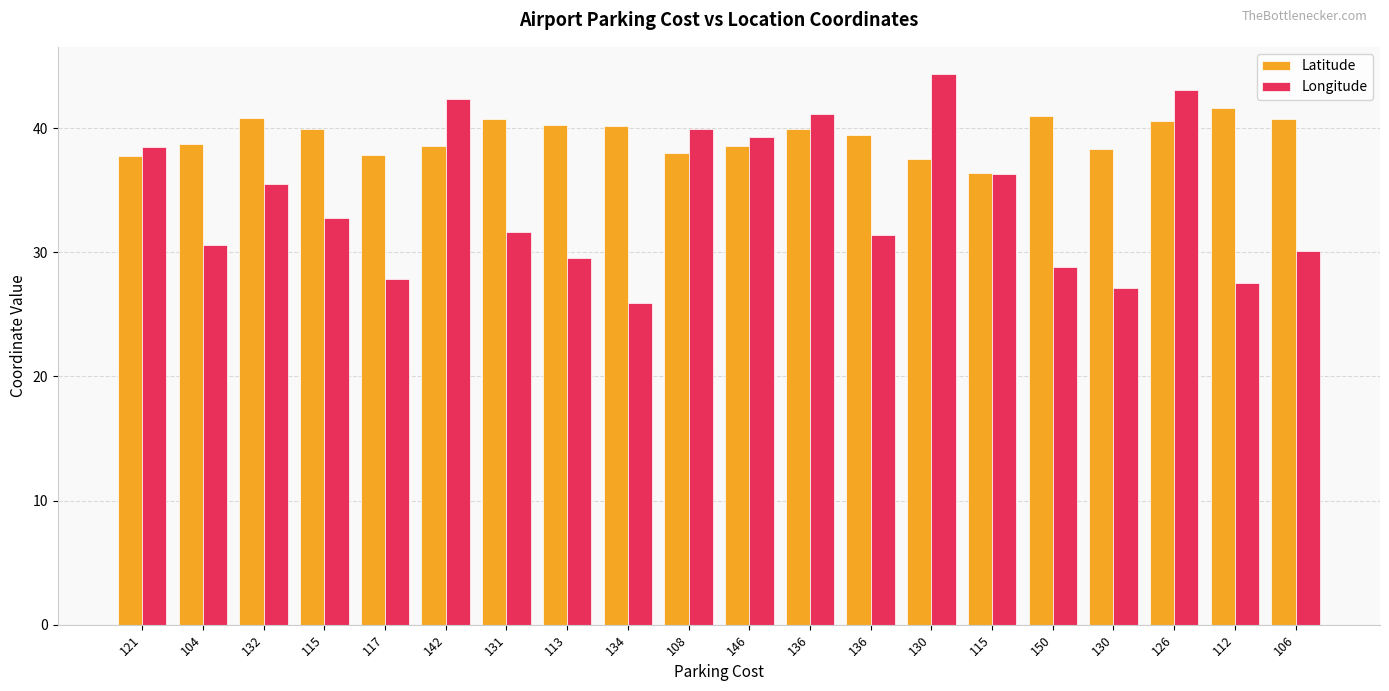

At how many categories does at least one series exceed 35?

20